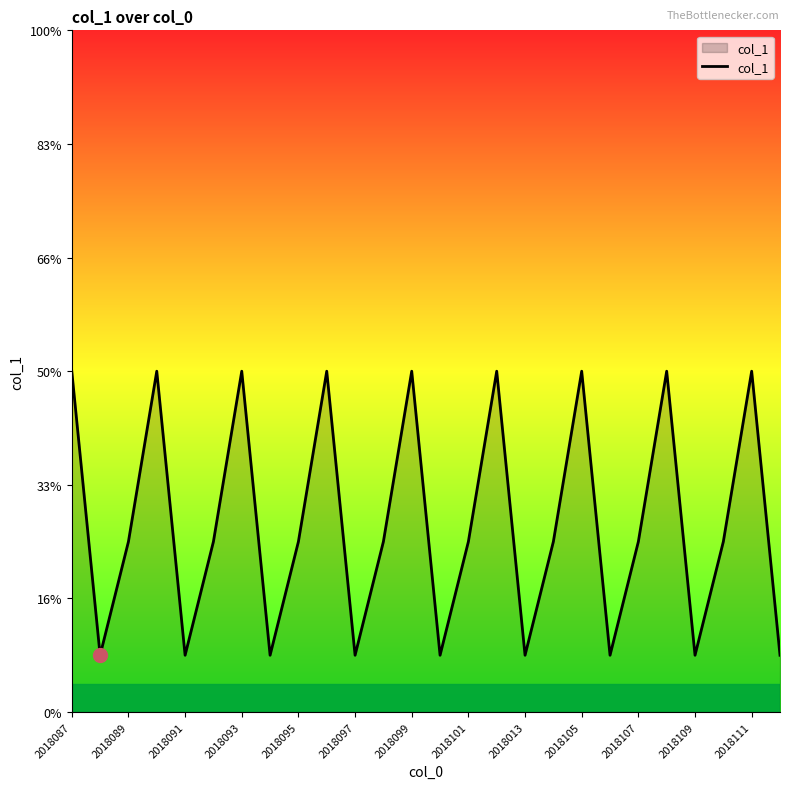

Does the chart display data point markers on the line(s)?

No